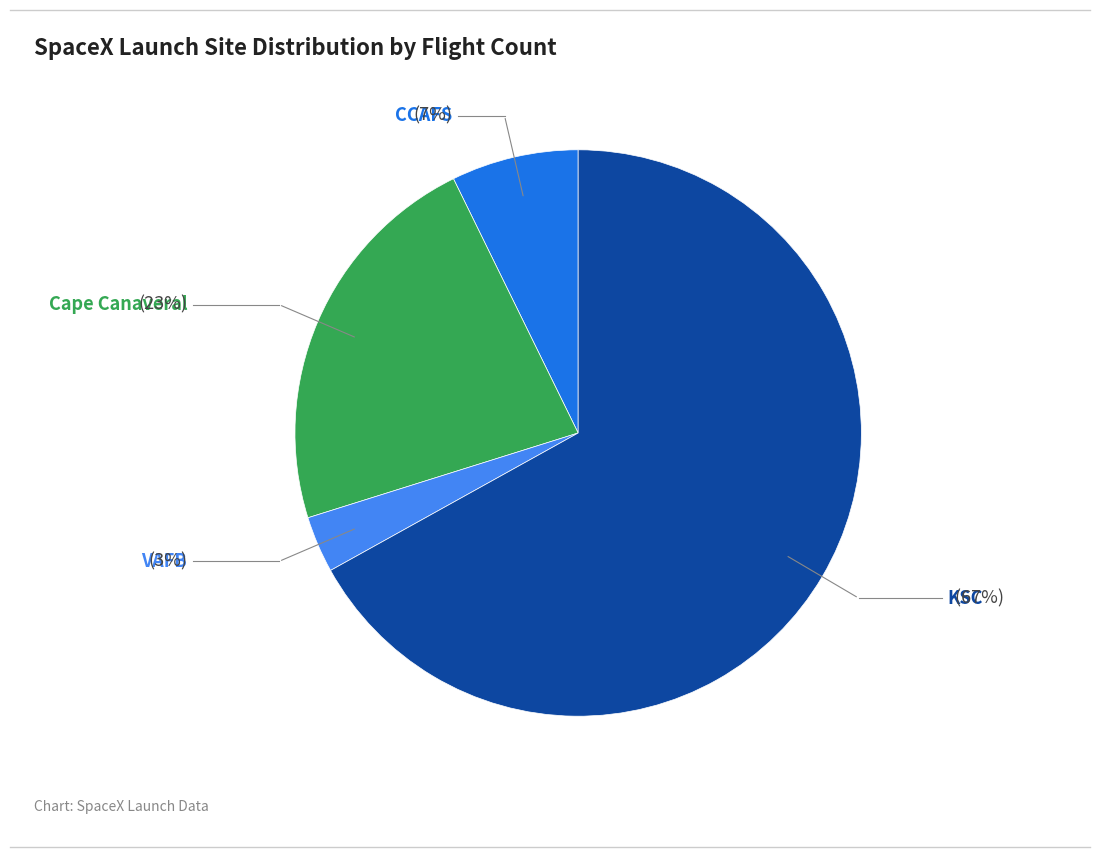

Is there a majority slice in this chart?

Yes